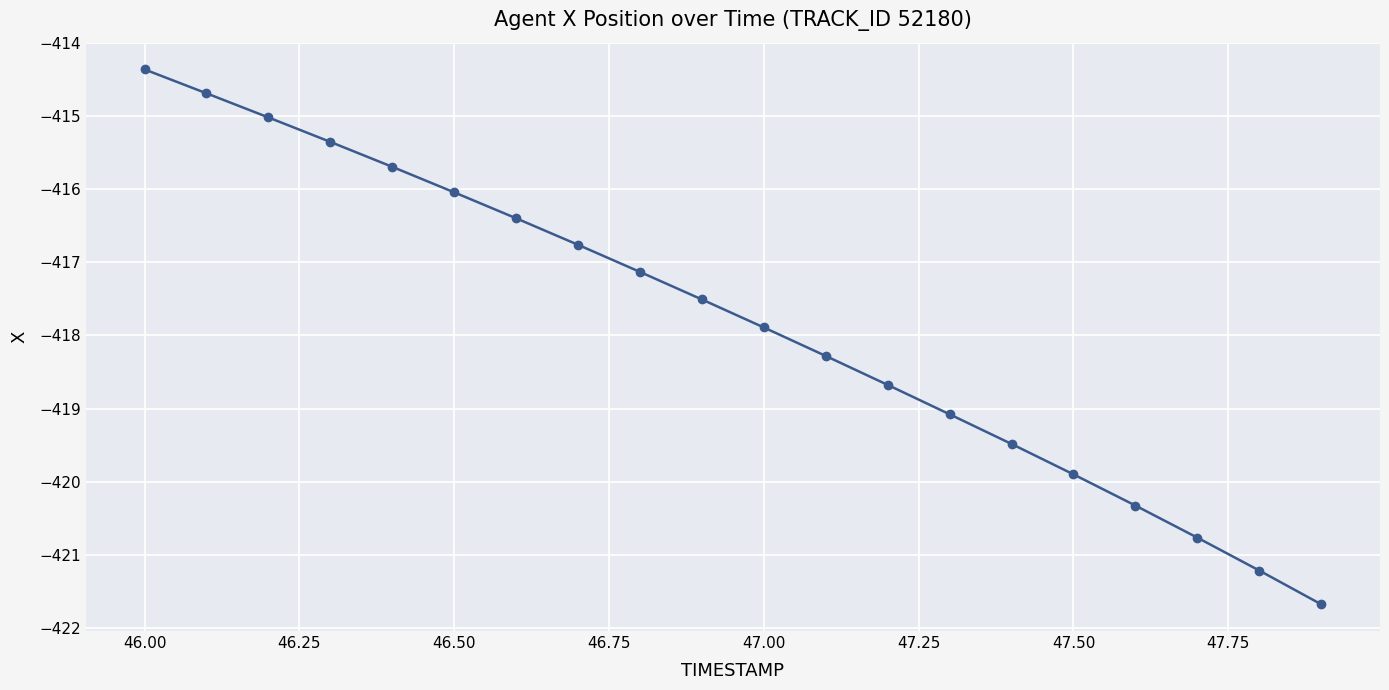

What is the minimum value shown in the chart?

-421.7